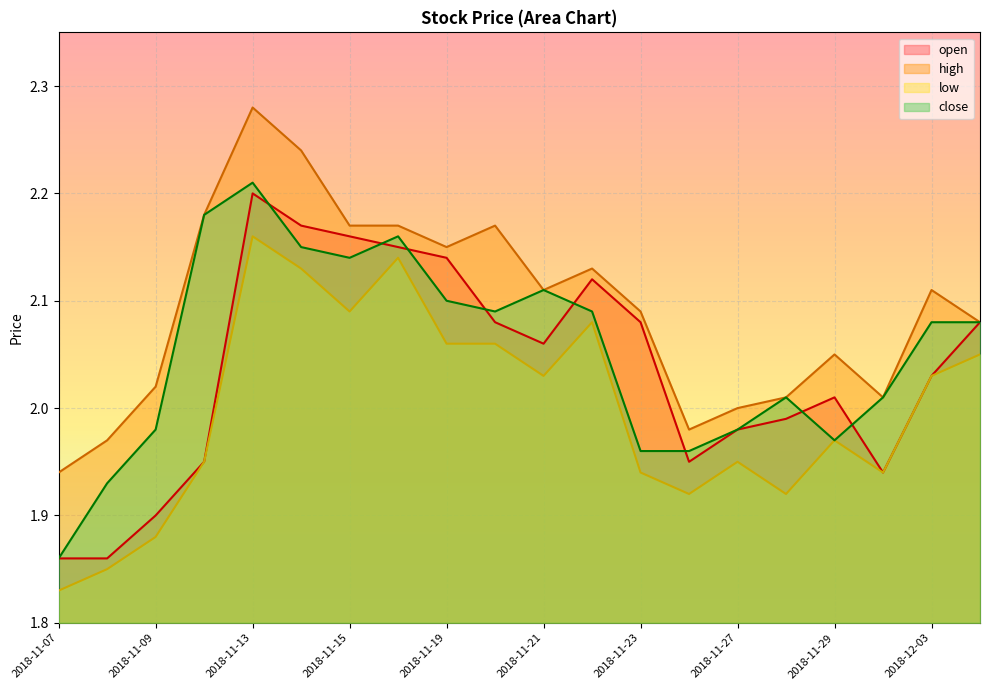

What is the sum of the high values at 2018-11-23 and 2018-11-29?

4.1